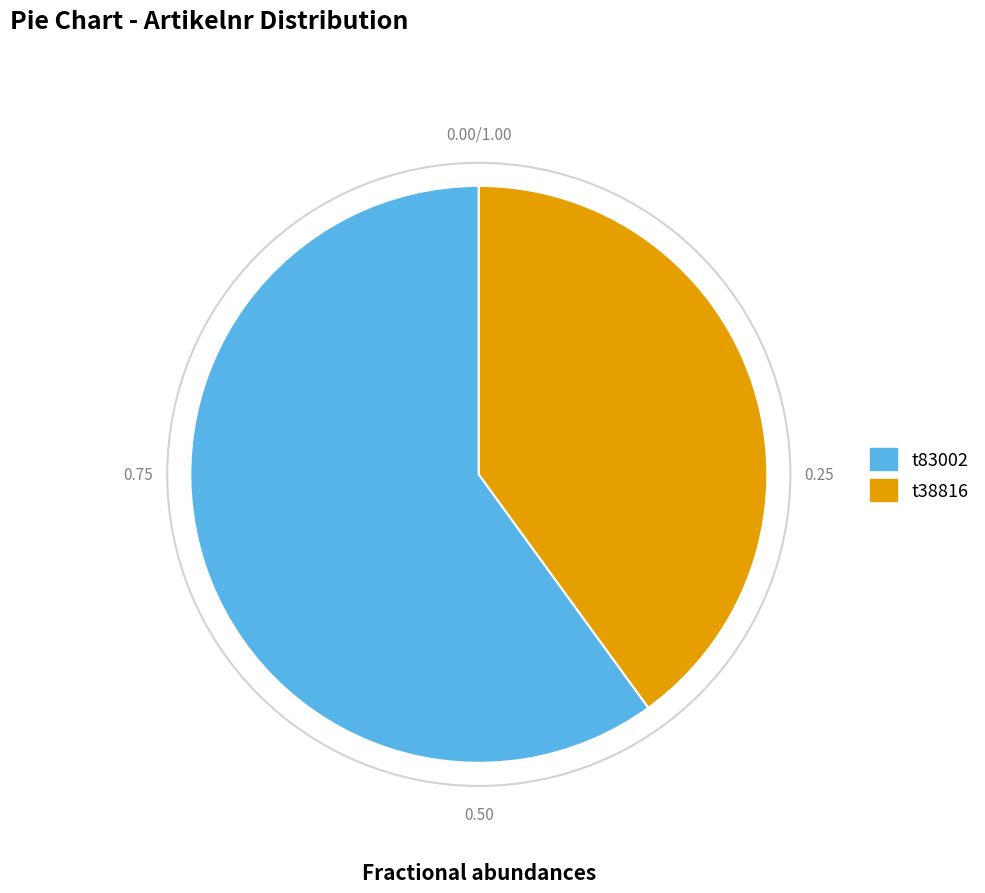

Do t83002 and t38816 together represent more than half of the pie?

Yes